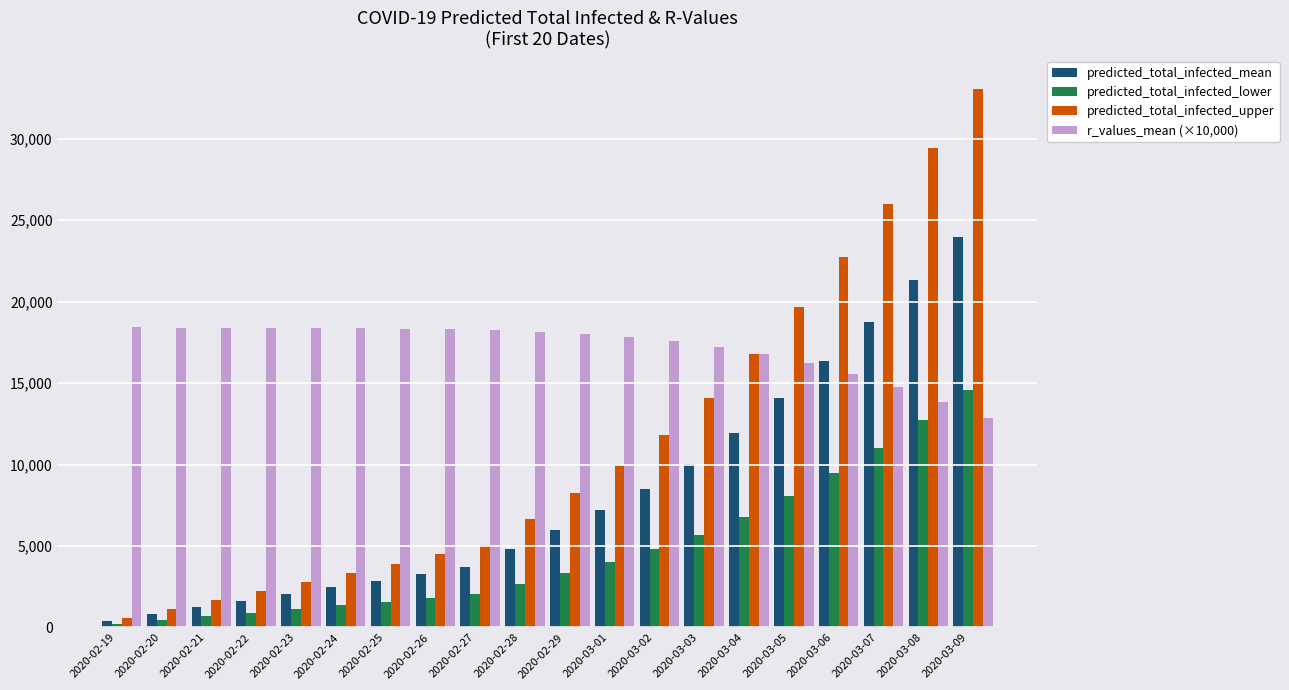

What is the spread (max minus min) of values at 2020-02-26?

16482.0